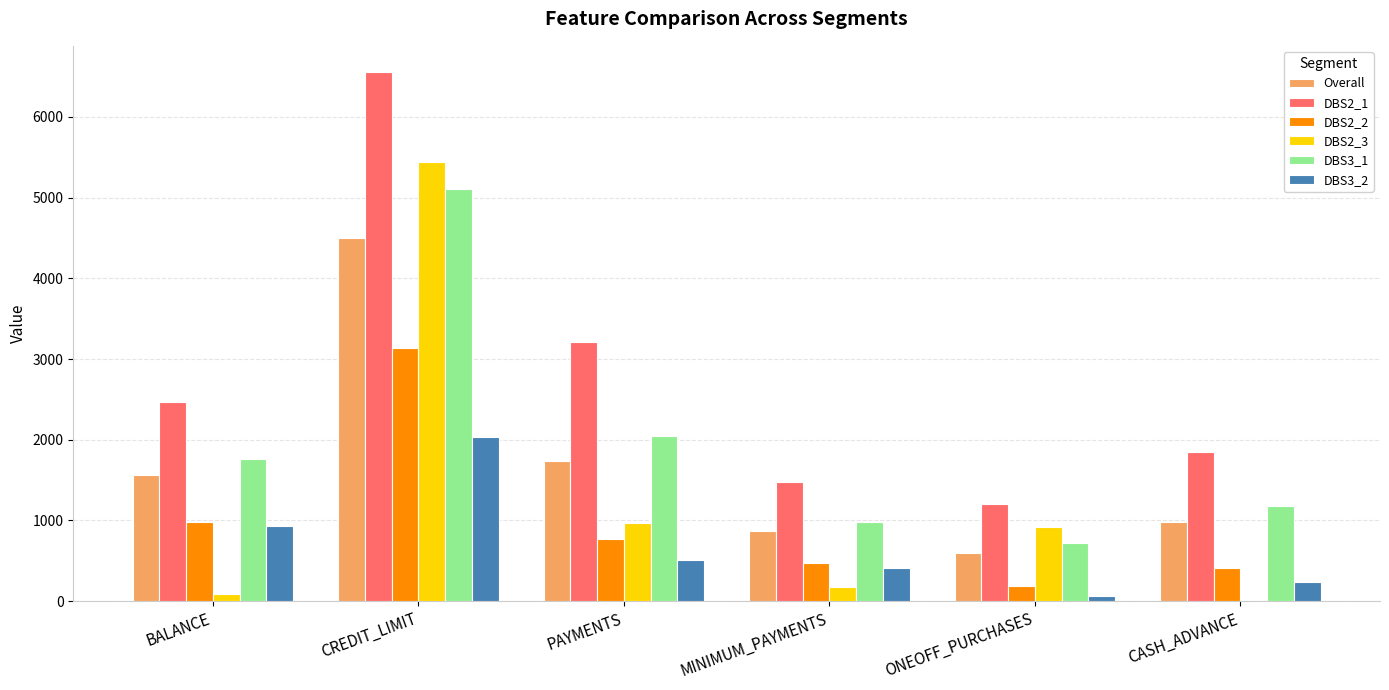

Reading right to left, what are all the values shown in this chart?

Overall: CASH_ADVANCE=979.0	ONEOFF_PURCHASES=592.5	MINIMUM_PAYMENTS=864.3	PAYMENTS=1733.3	CREDIT_LIMIT=4494.4	BALANCE=1564.6
DBS2_1: CASH_ADVANCE=1847.5	ONEOFF_PURCHASES=1207.0	MINIMUM_PAYMENTS=1470.5	PAYMENTS=3210.4	CREDIT_LIMIT=6552.4	BALANCE=2472.3
DBS2_2: CASH_ADVANCE=416.5	ONEOFF_PURCHASES=187.7	MINIMUM_PAYMENTS=471.8	PAYMENTS=770.8	CREDIT_LIMIT=3139.9	BALANCE=979.9
DBS2_3: CASH_ADVANCE=1.3	ONEOFF_PURCHASES=913.9	MINIMUM_PAYMENTS=171.6	PAYMENTS=964.6	CREDIT_LIMIT=5436.9	BALANCE=87.7
DBS3_1: CASH_ADVANCE=1175.7	ONEOFF_PURCHASES=725.4	MINIMUM_PAYMENTS=983.5	PAYMENTS=2049.1	CREDIT_LIMIT=5101.6	BALANCE=1760.8
DBS3_2: CASH_ADVANCE=233.4	ONEOFF_PURCHASES=64.6	MINIMUM_PAYMENTS=412.4	PAYMENTS=515.4	CREDIT_LIMIT=2033.1	BALANCE=930.6